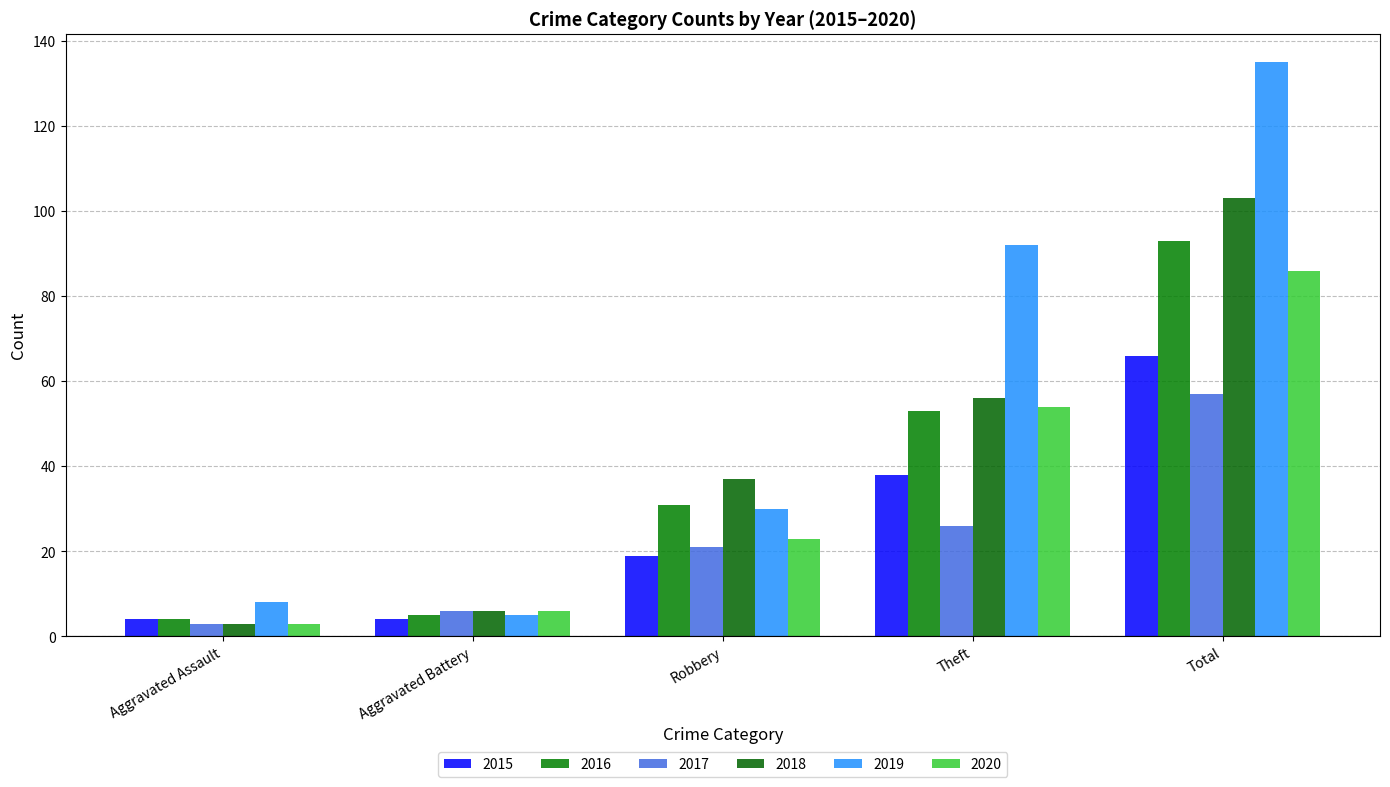

The value of 2015 at Robbery is 11. True or false?

False